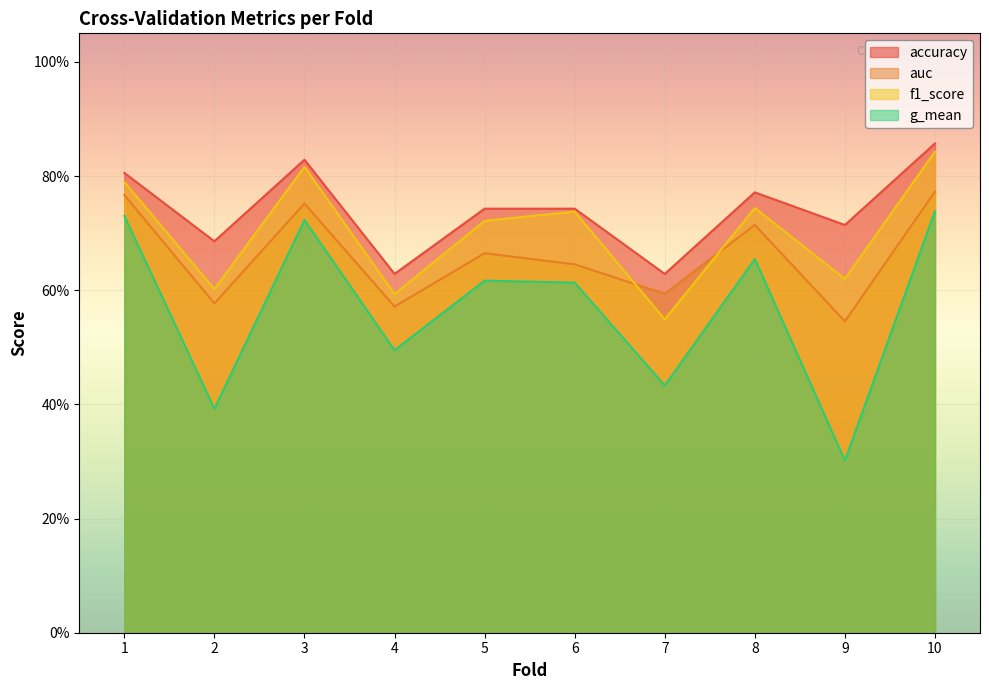

What are all the series names shown in the legend?

accuracy, auc, f1_score, g_mean